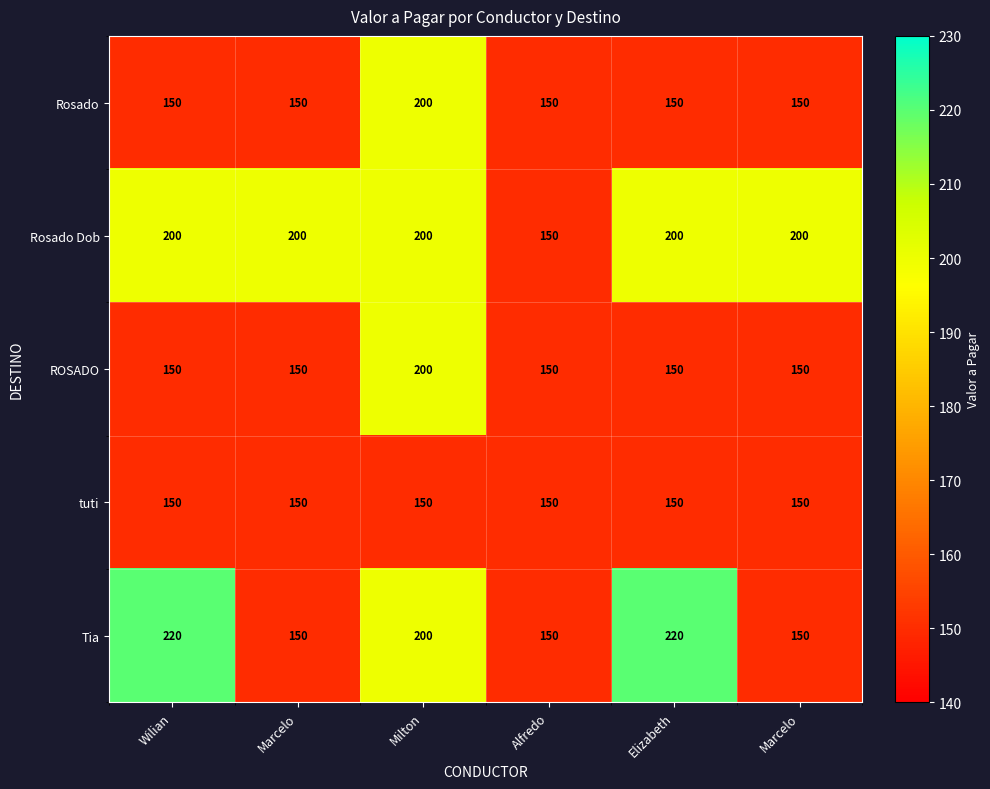

List the series in order of their peak value, highest first.

Tia, Rosado, Rosado Dob, ROSADO, tuti